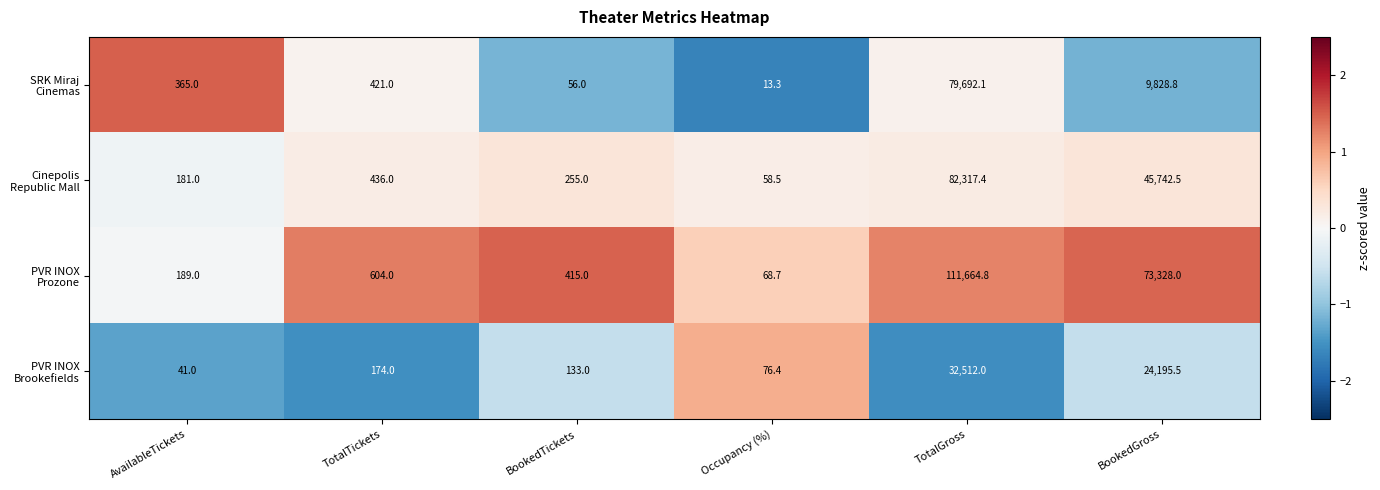

What is the total value across all series at BookedTickets?

859.0